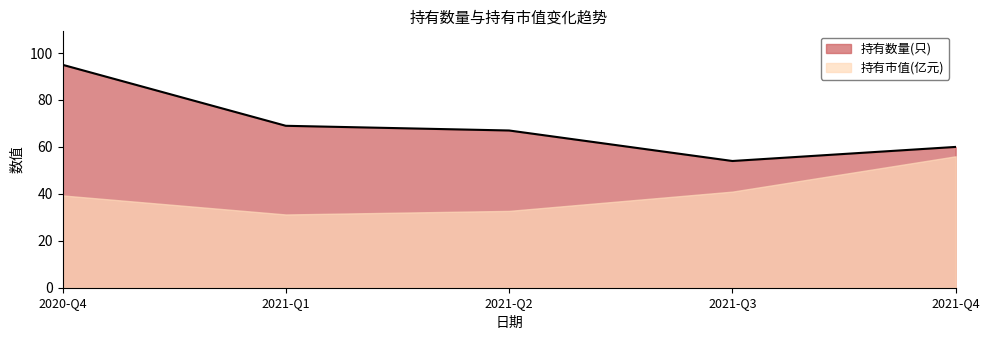

What is the sum of the values at 2021-Q3 and 2021-Q2?

121